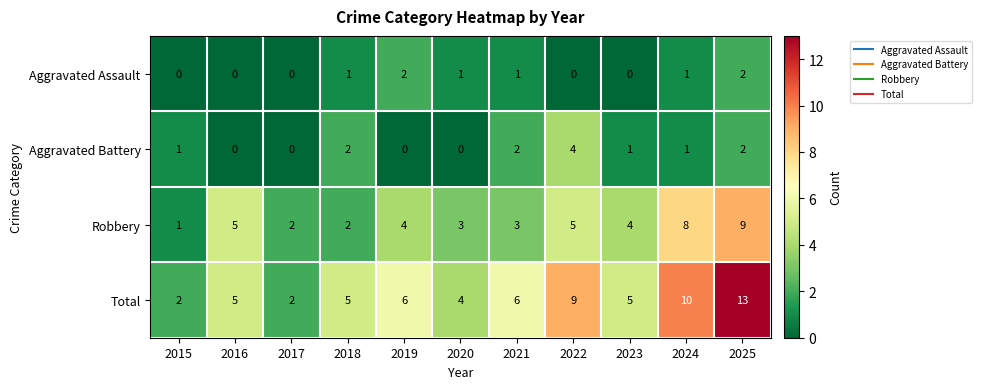

At how many categories does at least one series exceed 8?

3